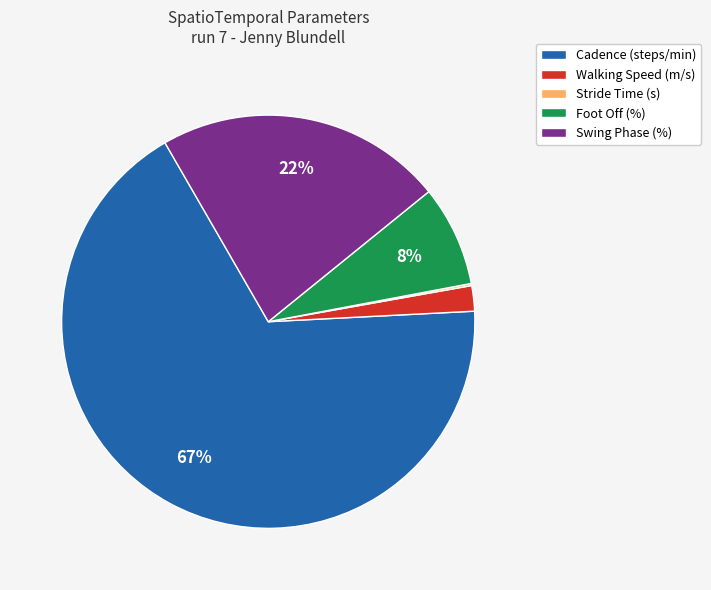

Which slice is the largest?

Cadence (steps/min)